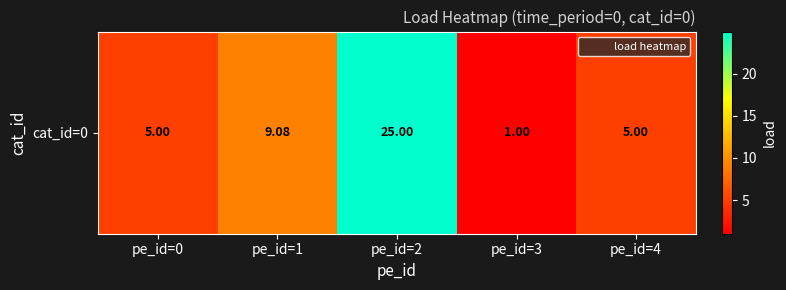

Which has a higher value, pe_id=3 or pe_id=2?

pe_id=2